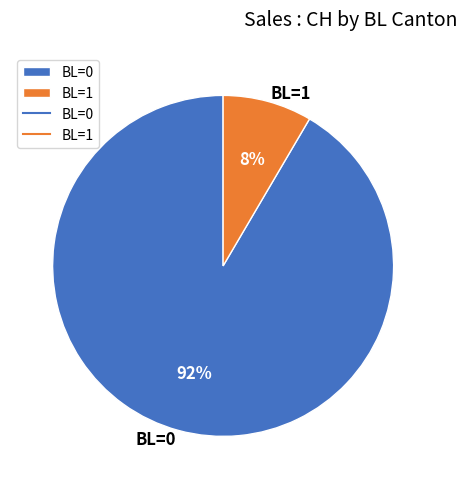

Do BL=1 and BL=0 together represent more than half of the pie?

Yes